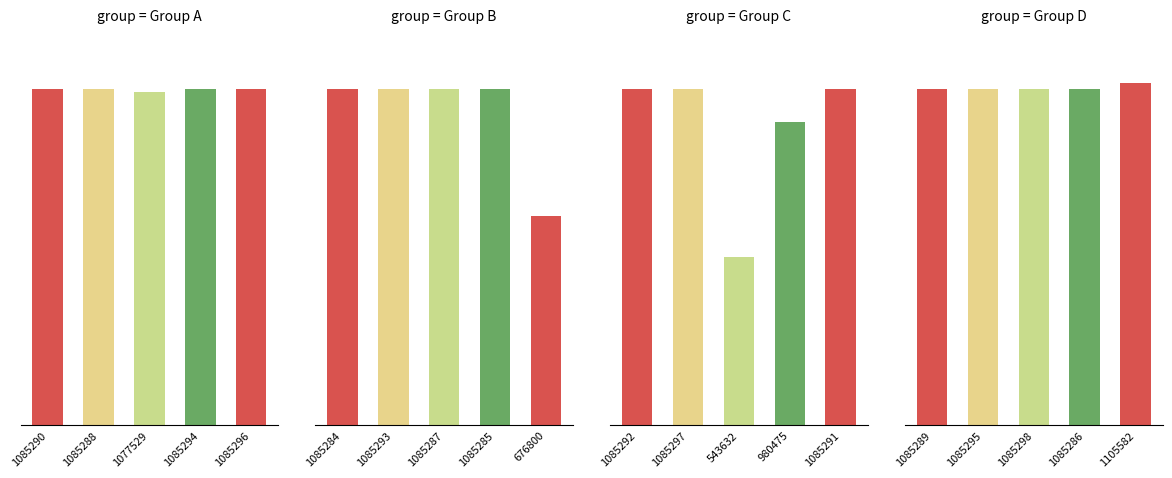

Reading left to right, extract all data points from this chart.

1085290	1085288	1077529	1085294	1085296	1085284	1085293	1085287	1085285	676800	1085292	1085297	543632	980475	1085291	1085289	1085295	1085298	1085286	1105582